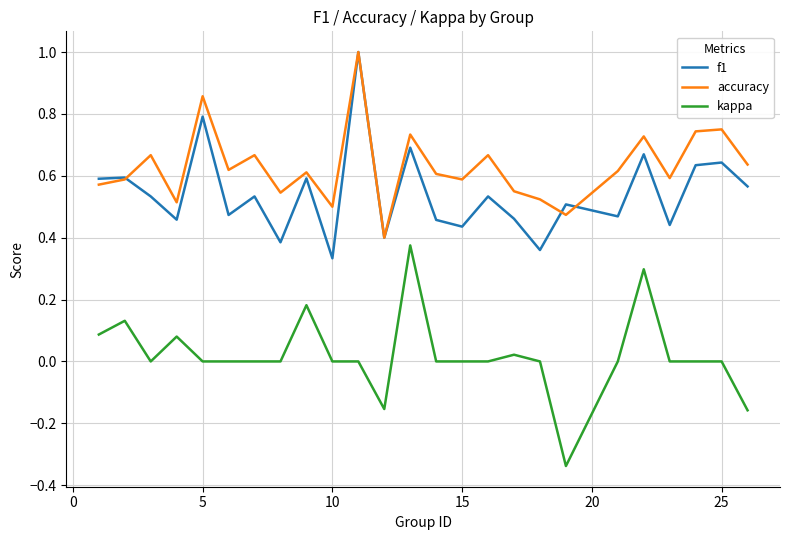

What is the maximum value for f1?

1.0